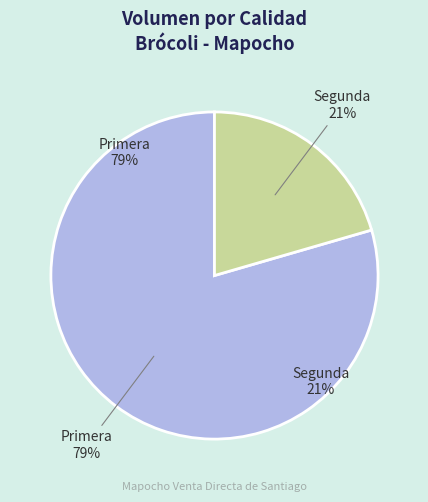

Combined, do Primera and Segunda account for over 50%?

Yes